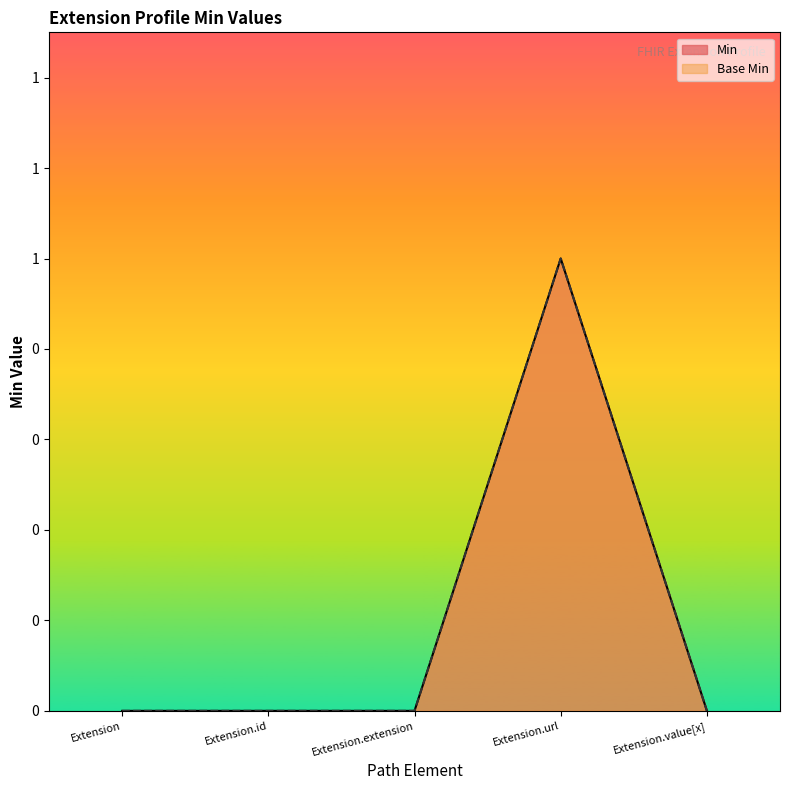

Does the chart display data point markers on the line(s)?

No